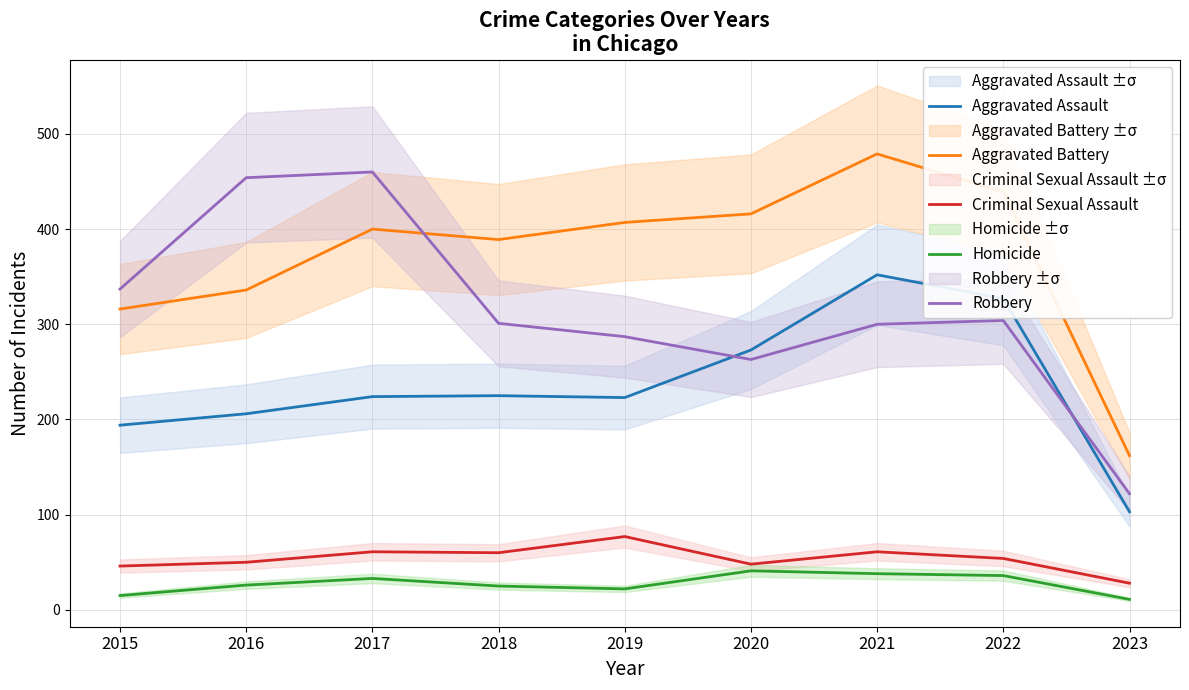

What is the sum of all Robbery values?

2828